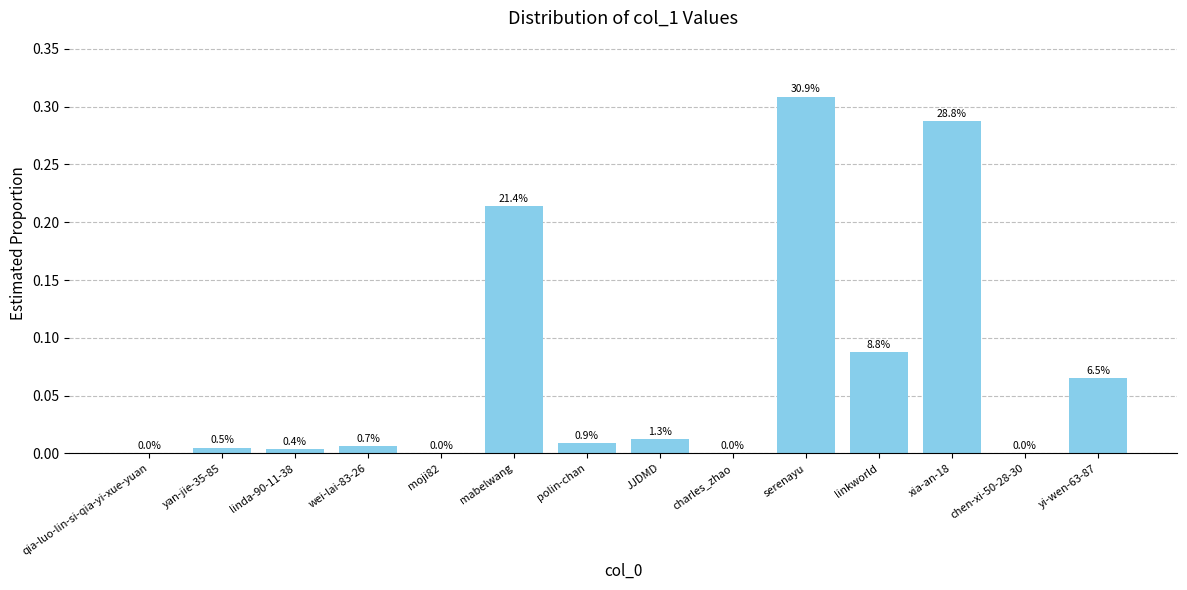

List the labels in order of value, smallest first.

chen-xi-50-28-30, moji82, charles_zhao, qia-luo-lin-si-qia-yi-xue-yuan, linda-90-11-38, yan-jie-35-85, wei-lai-83-26, polin-chan, JJDMD, yi-wen-63-87, linkworld, mabelwang, xia-an-18, serenayu